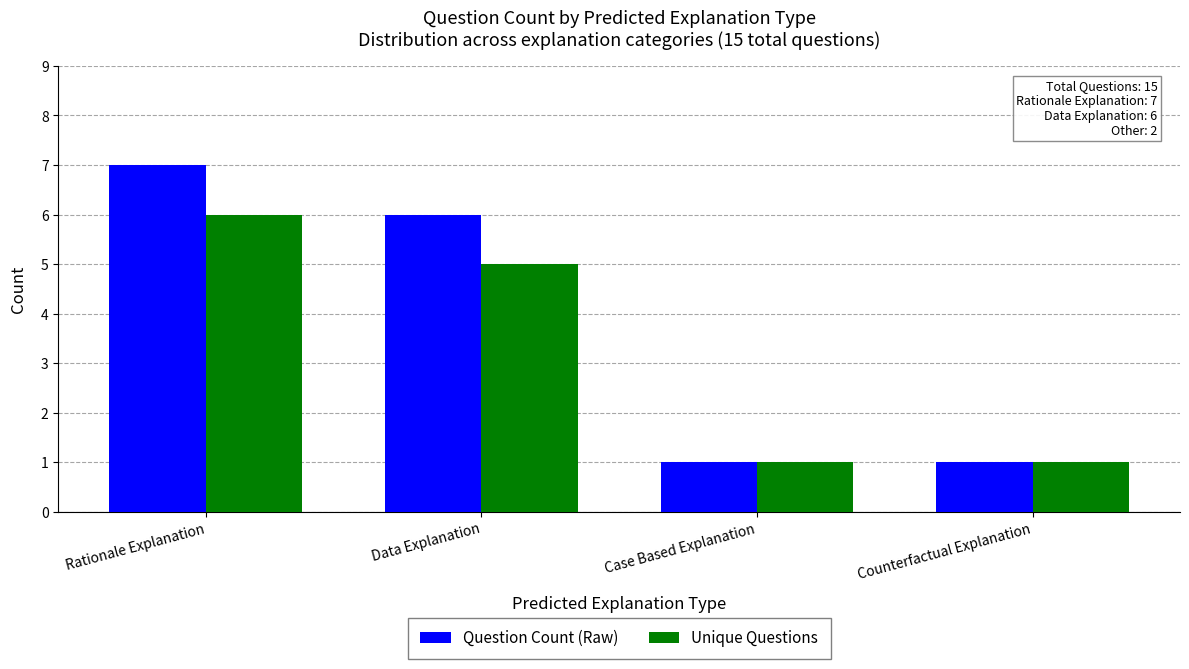

Count the Unique Questions values in the range 1 to 6.

4